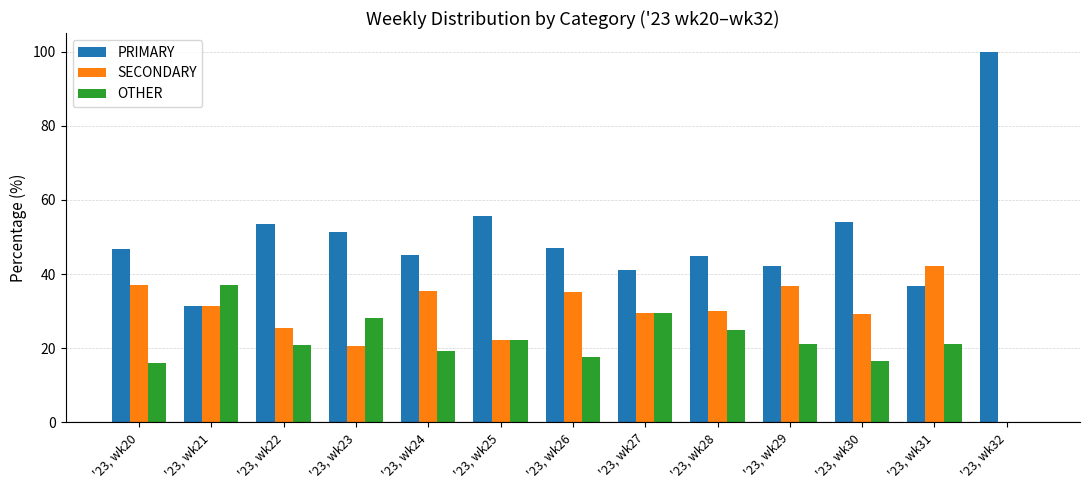

Which series has the largest total across all categories?

PRIMARY